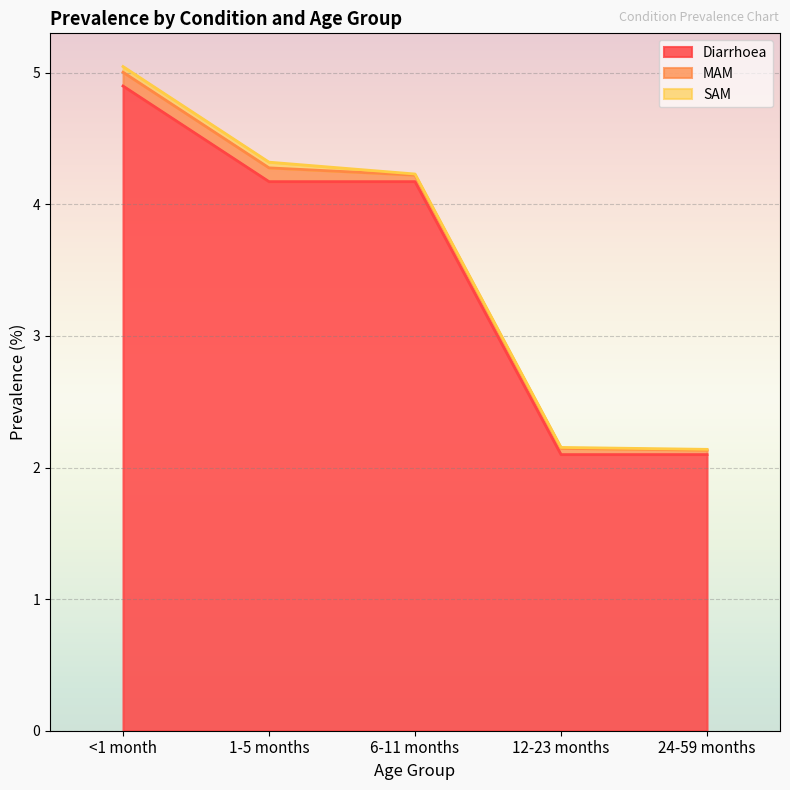

How many categories are shown in the chart?

5